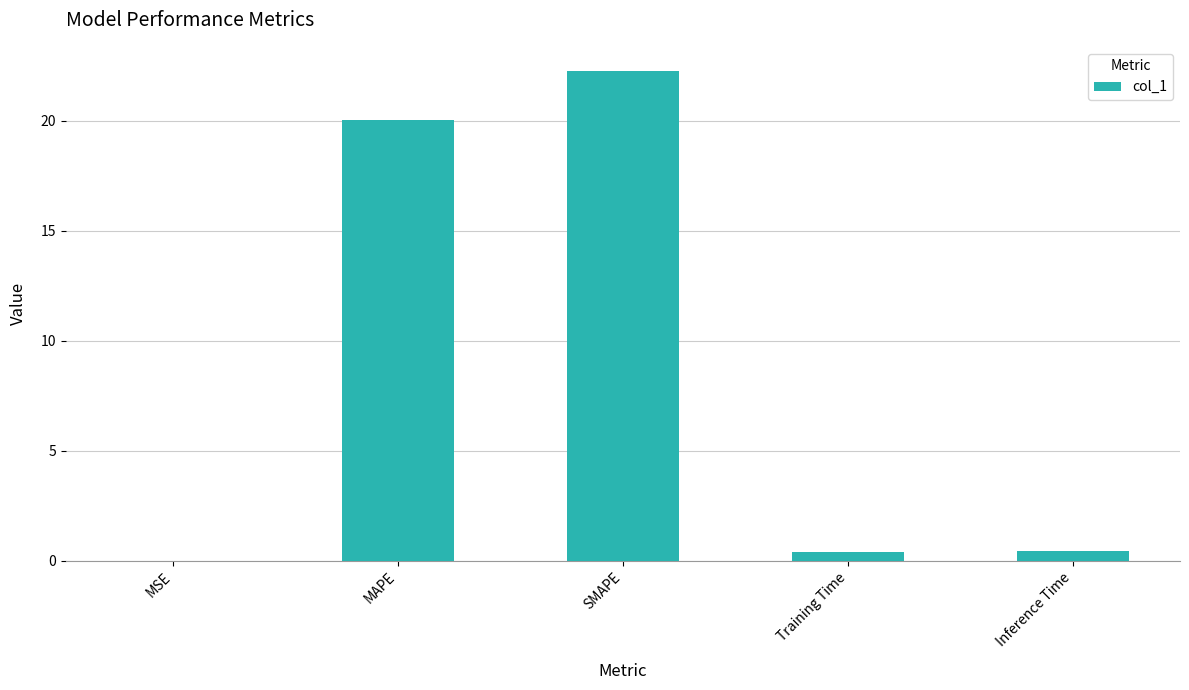

What is the greatest value displayed?

22.2